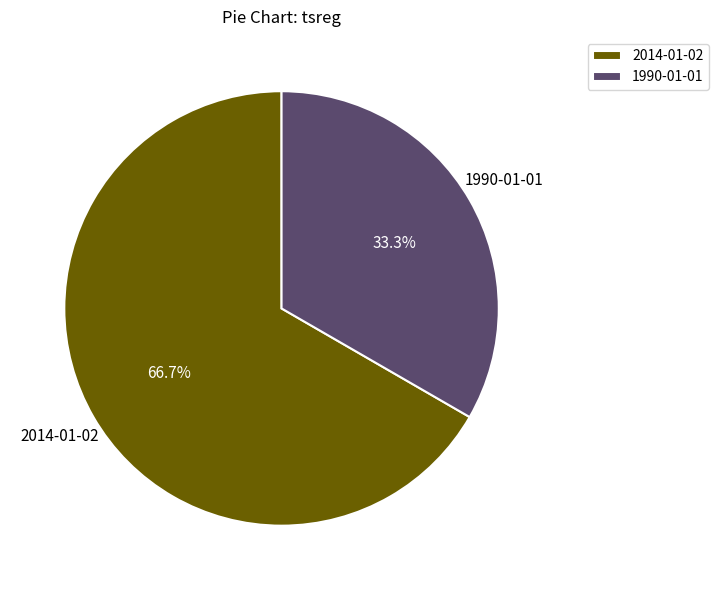

Which has a higher value, 1990-01-01 or 2014-01-02?

2014-01-02